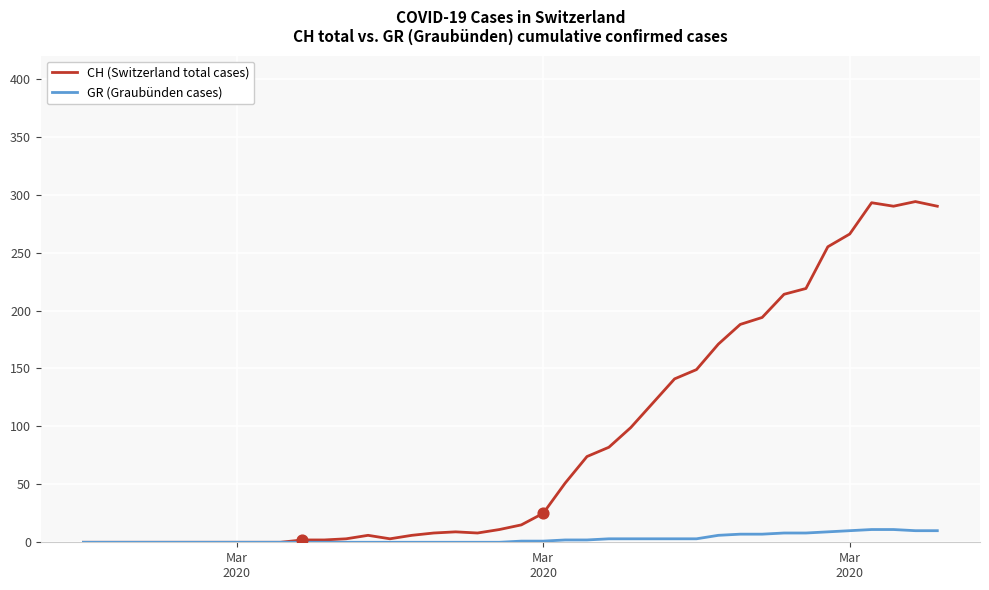

What is the maximum value shown in the chart?

294